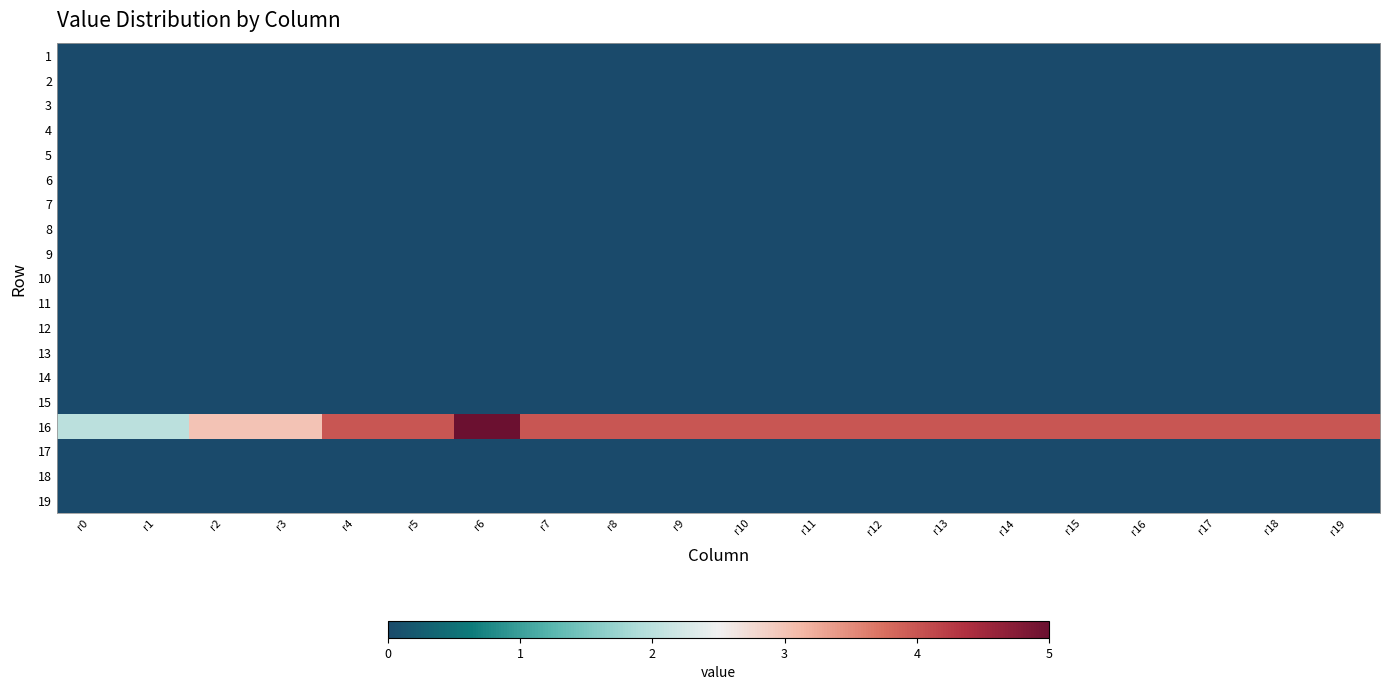

Which label corresponds to the largest value in the chart?

r6